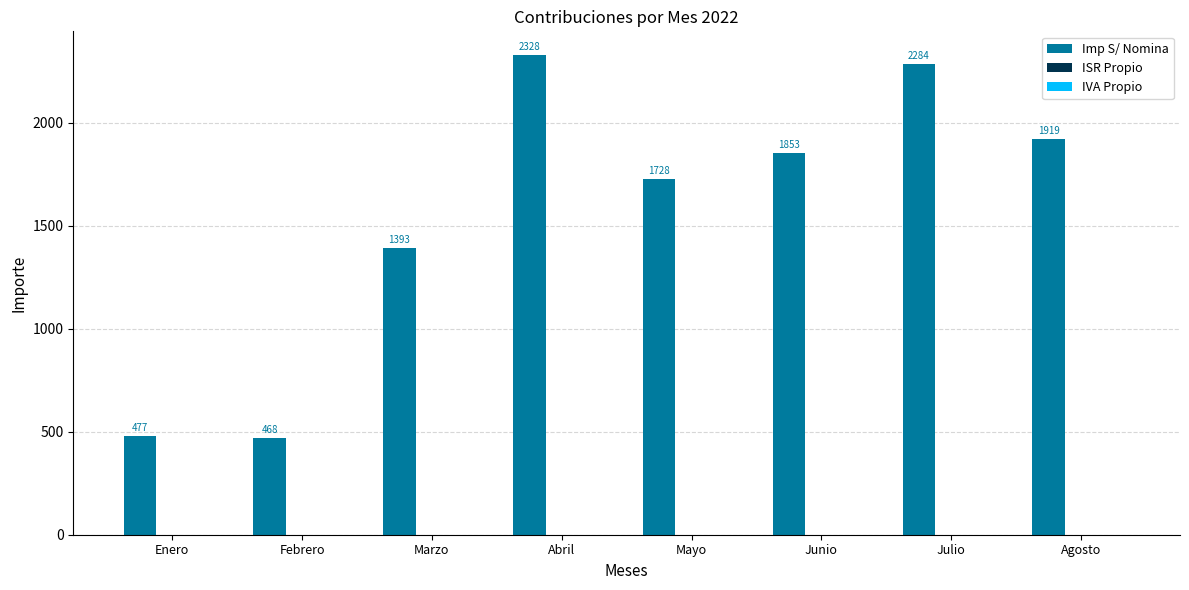

What is the average value?

1556.2